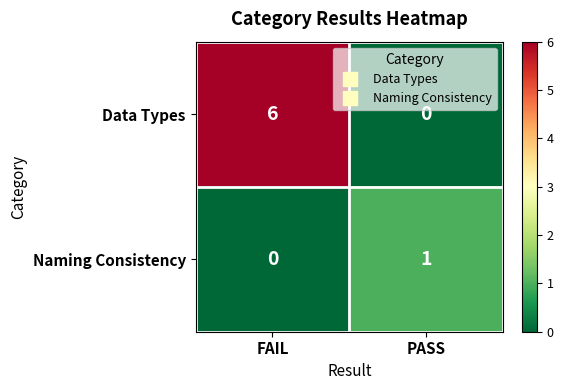

What is the total value across all series at PASS?

1